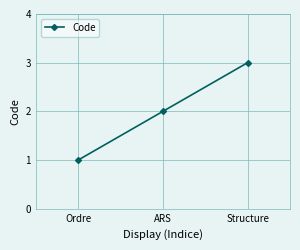

What is the ratio of the value at Structure to the value at Ordre?

3.0